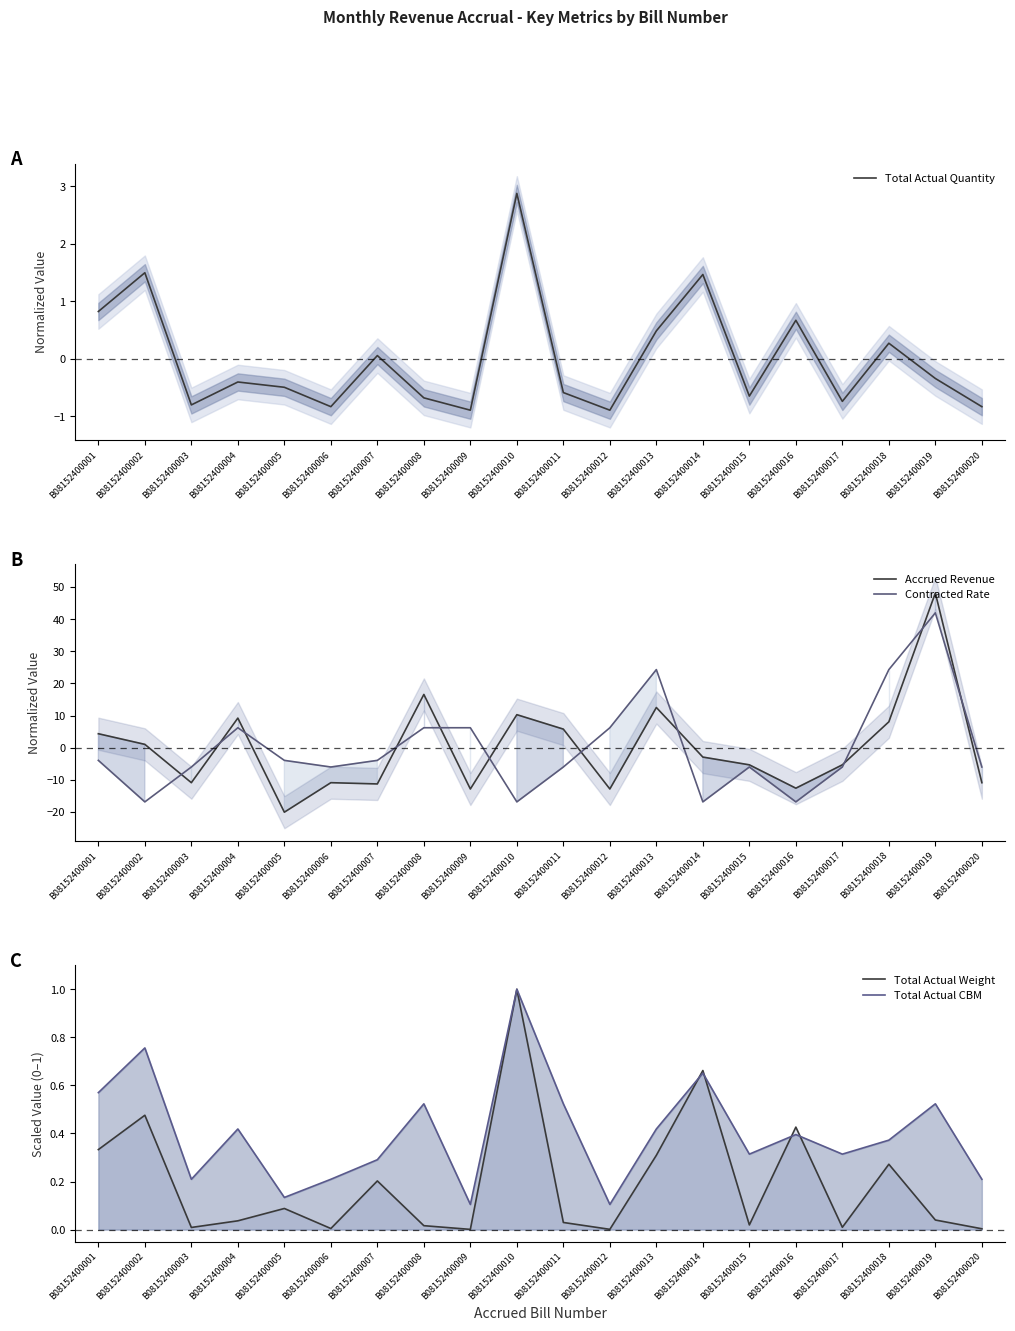

Which category has the lowest value across all series?

B08152400005